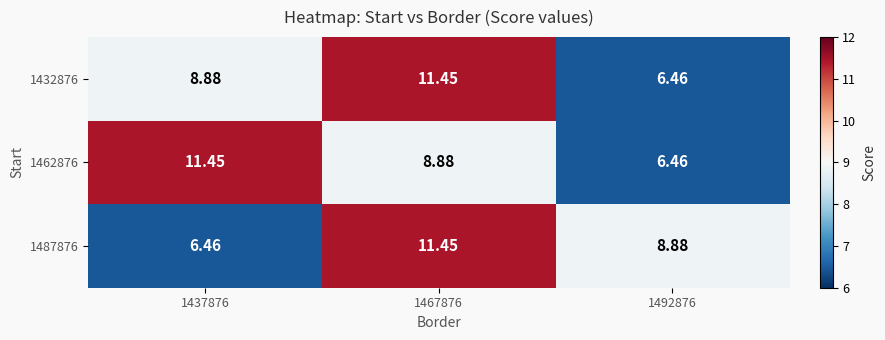

Is the value of 1432876 at 1437876 greater than the value of 1462876 at 1437876?

No